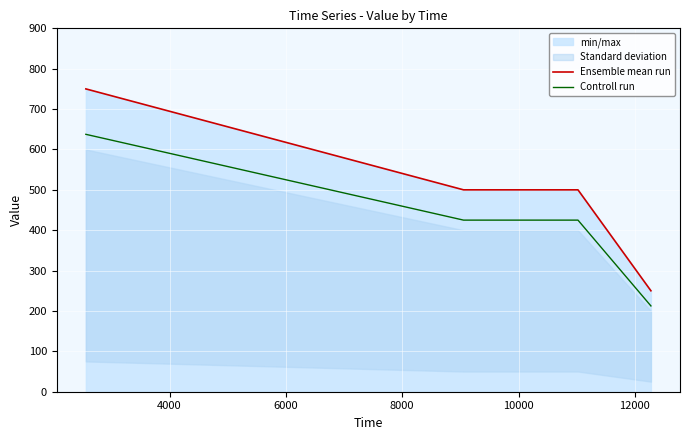

What is the maximum value for Controll run?

637.5